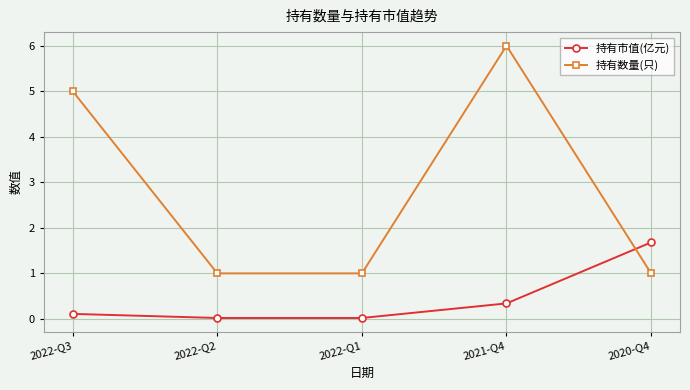

Rank the series by their average value, from highest to lowest.

持有数量(只), 持有市值(亿元)